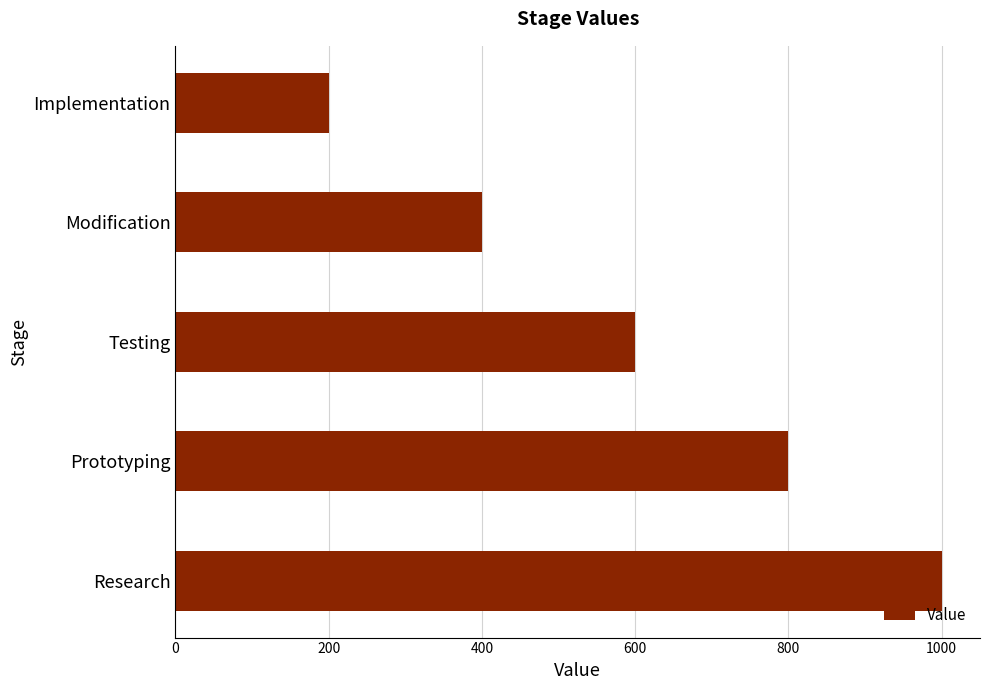

What is the change in value from Testing to Implementation?

-400